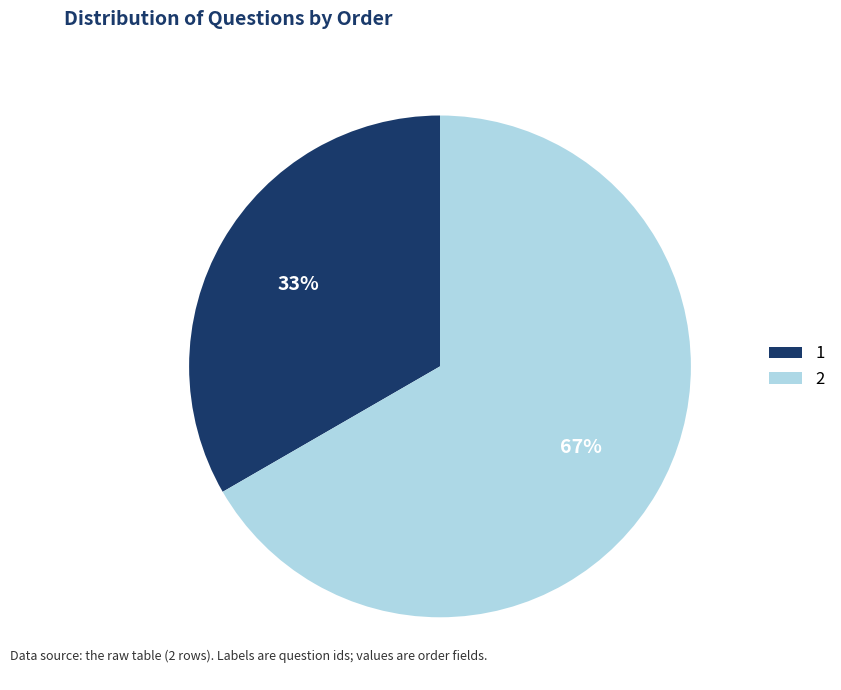

What is the ratio of the value at 1 to the value at 2?

0.5